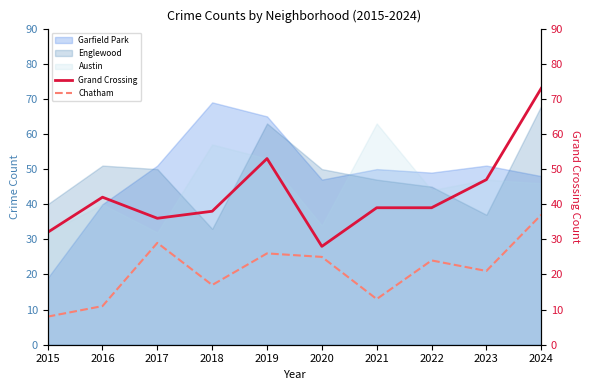

What is the value of the Grand Crossing point at the 5th from the left?

53